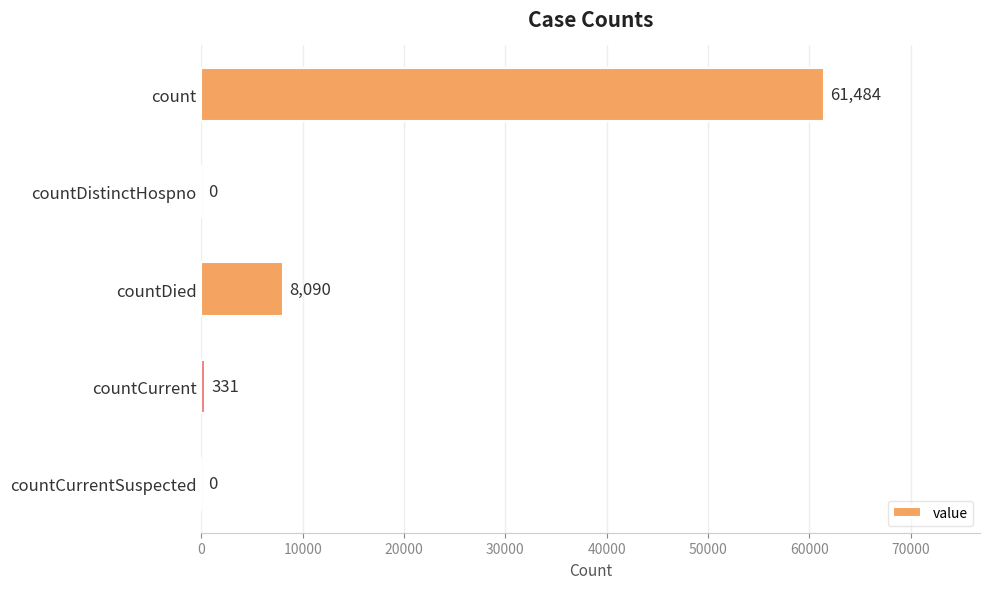

How many values are above zero?

3